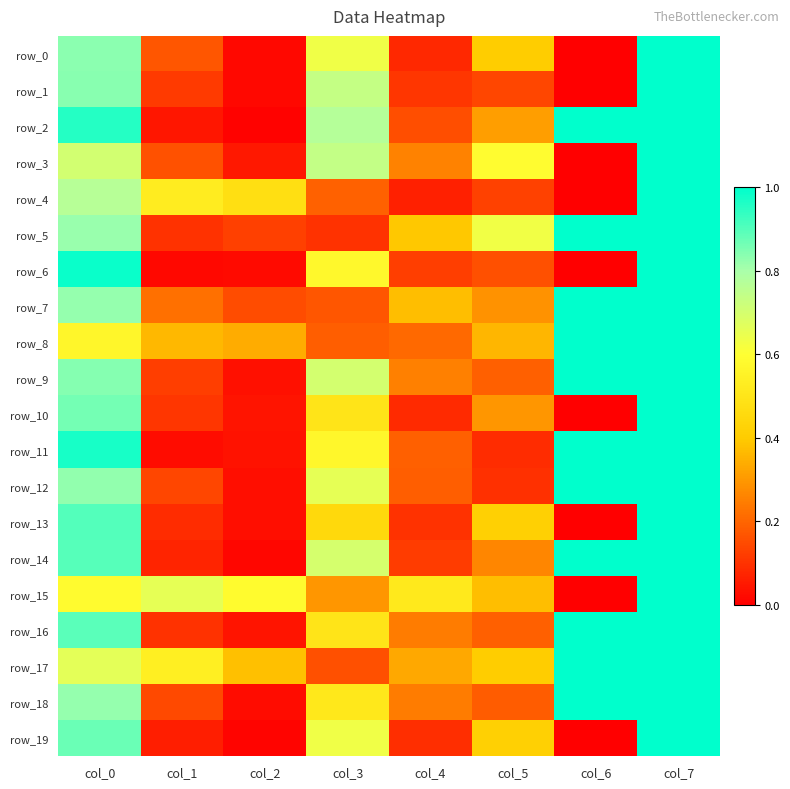

Which series changed the most between col_3 and col_6?

row_5